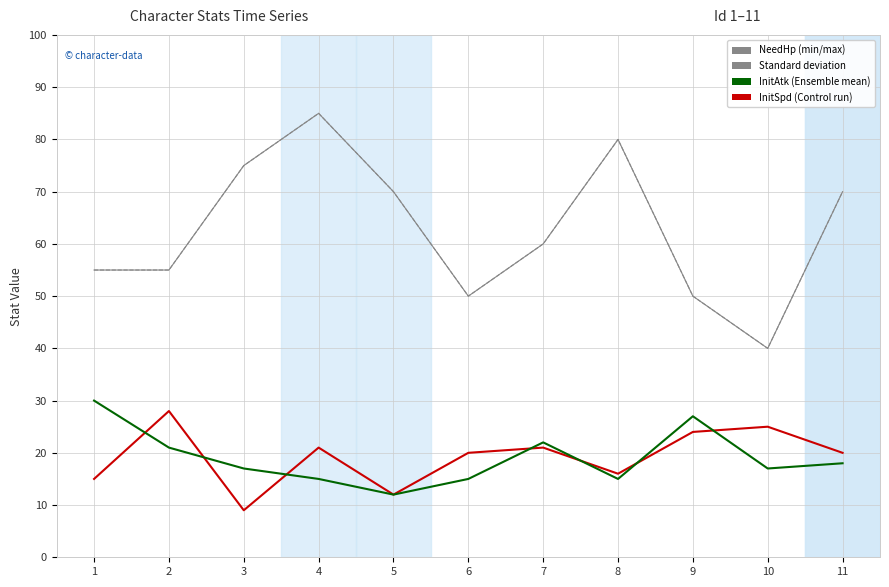

What is the total value across all series at 3?

101